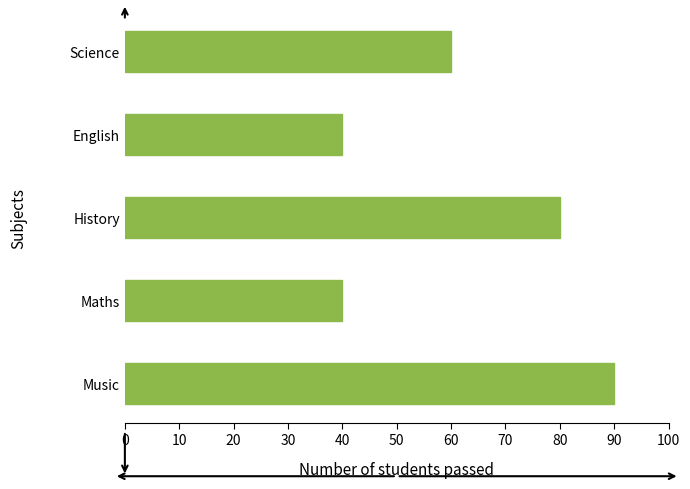

What is the change in value from Music to Maths?

-50